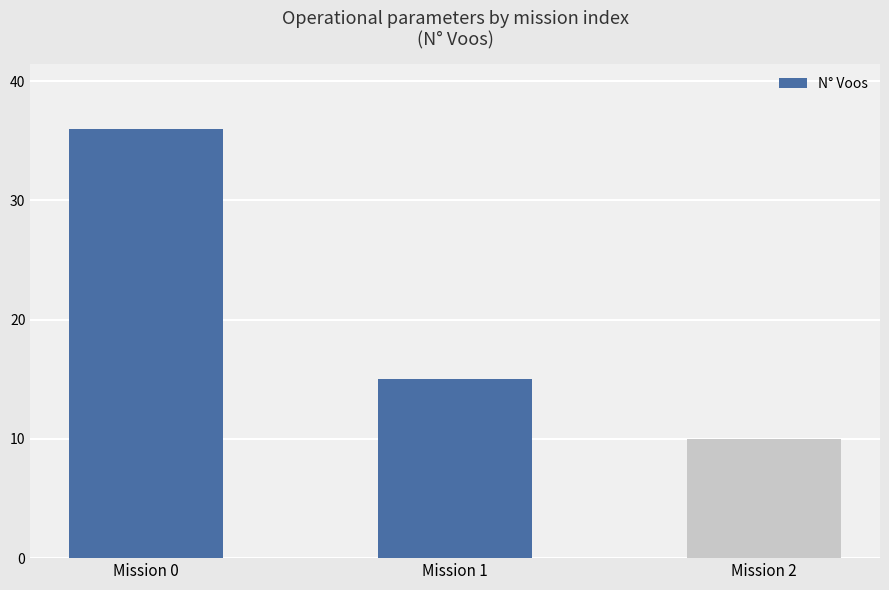

What is the change in value from Mission 0 to Mission 2?

-26